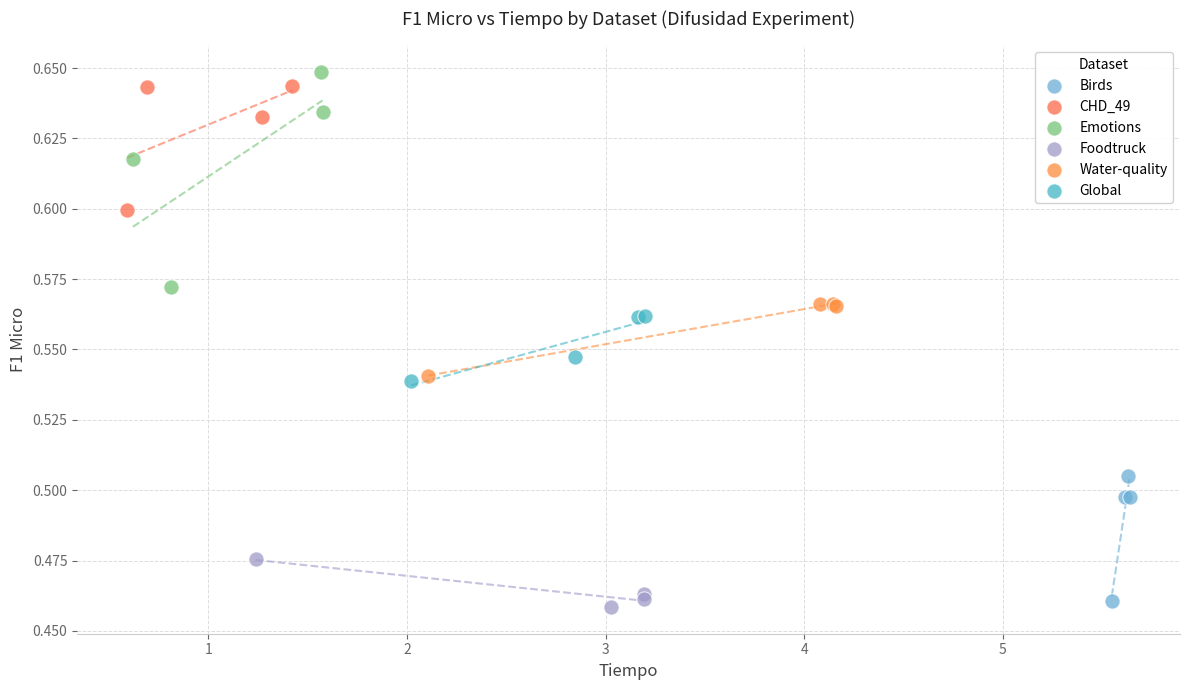

Which series has the largest Y range (max minus min)?

Emotions